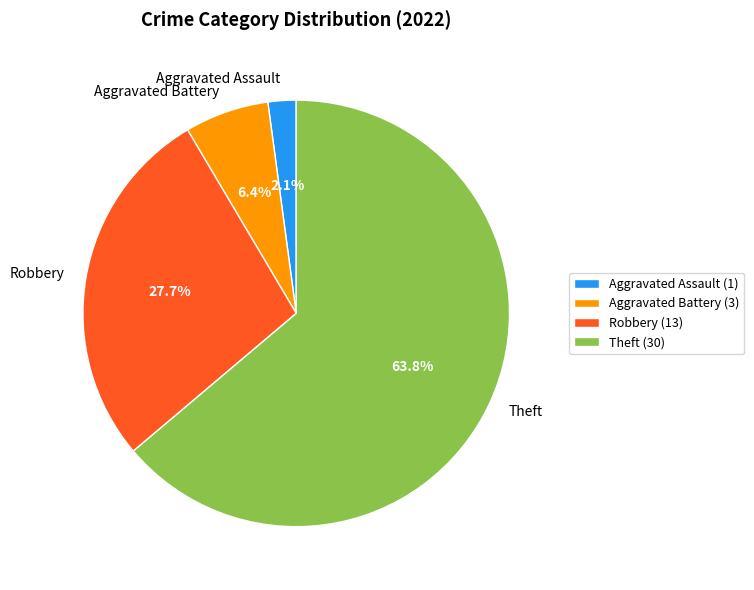

Is there a majority slice in this chart?

Yes